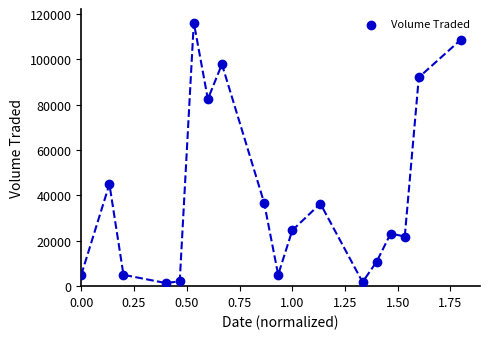

What Y value in the scatter plot is closest to 58850?

45000